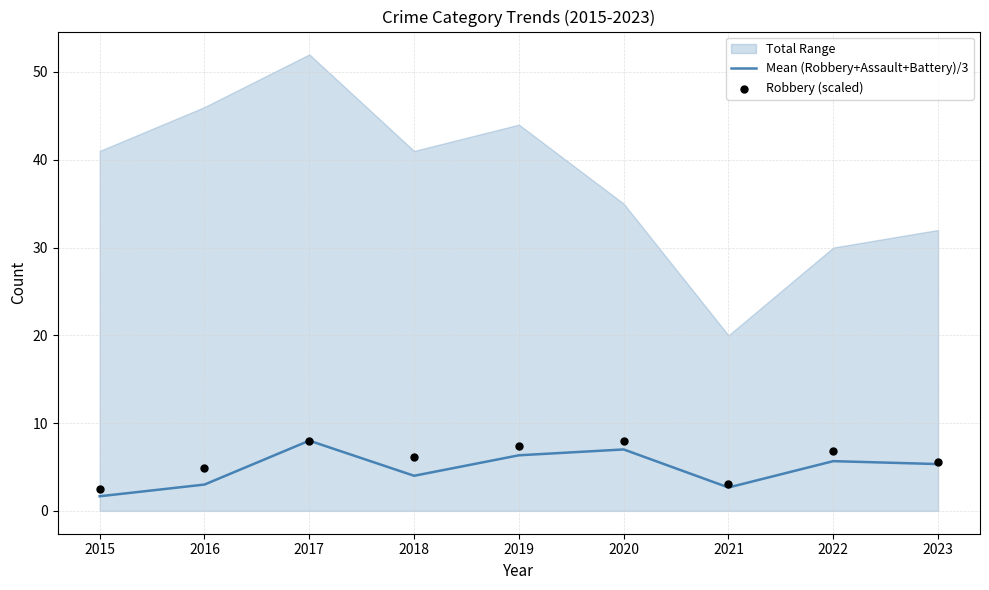

Which series contains the lowest Y value?

Mean (Robbery+Assault+Battery)/3